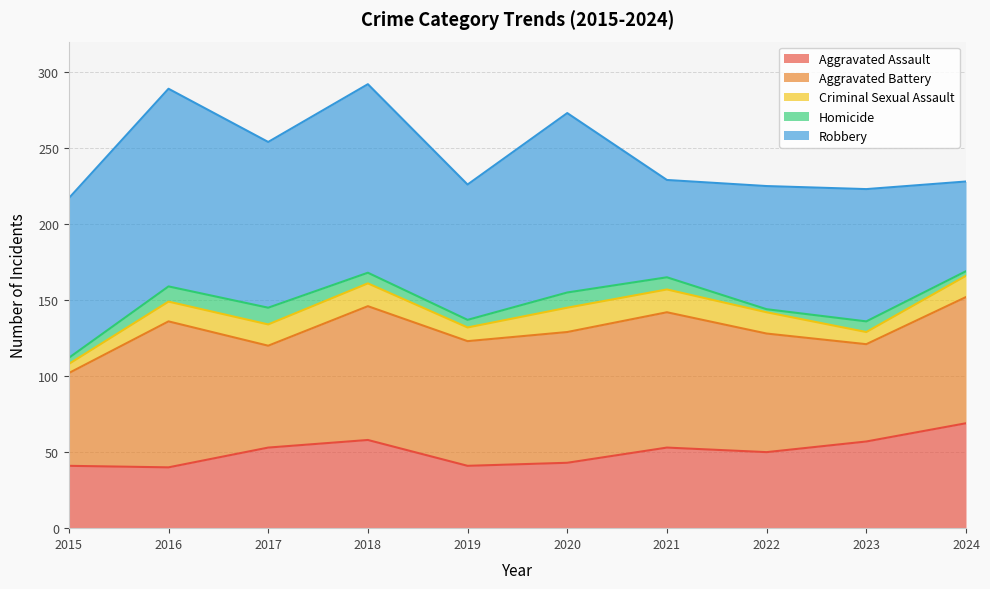

Rank the series at 2017 from highest to lowest value.

Robbery, Aggravated Battery, Aggravated Assault, Criminal Sexual Assault, Homicide